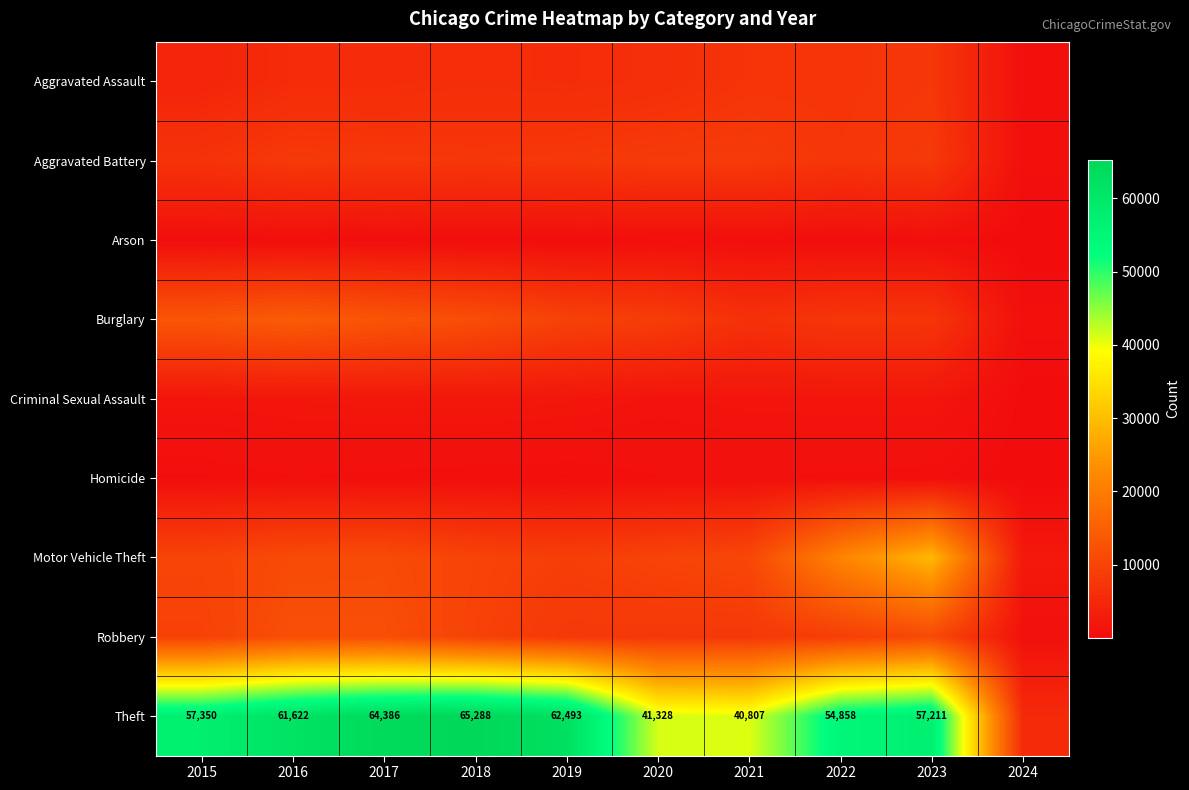

What is the difference between the Theft values at 2022 and 2021?

14051